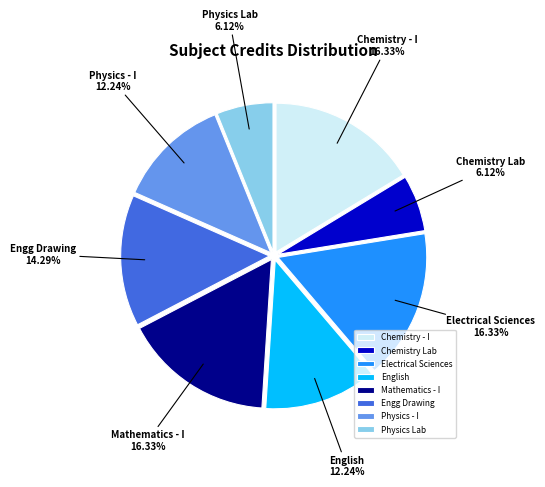

Approximately how many times larger is the value at Electrical Sciences compared to Mathematics - I?

1.0